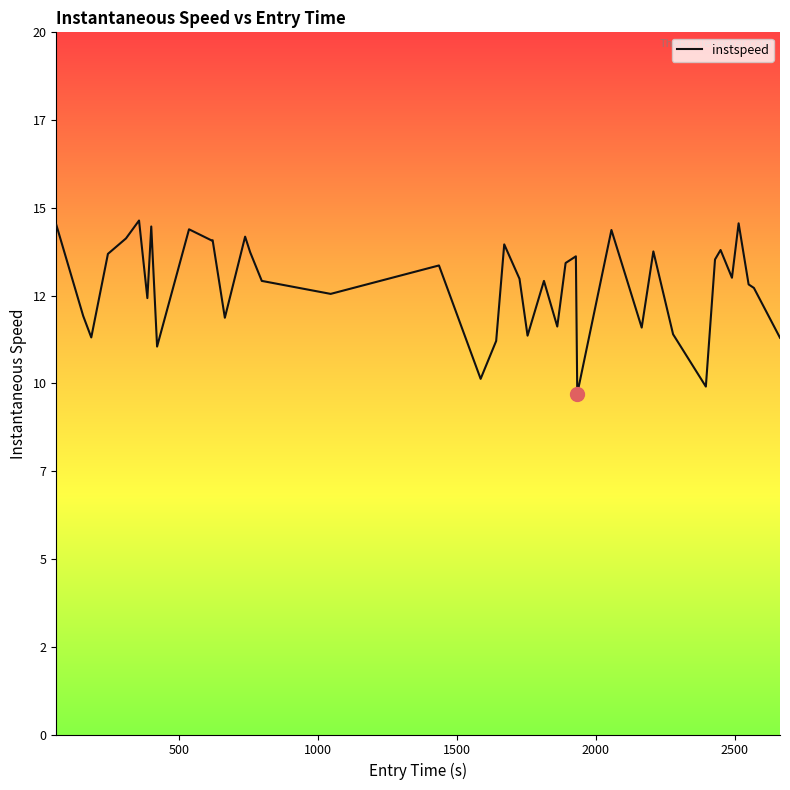

What is the value of the 35th point from the left?

13.8